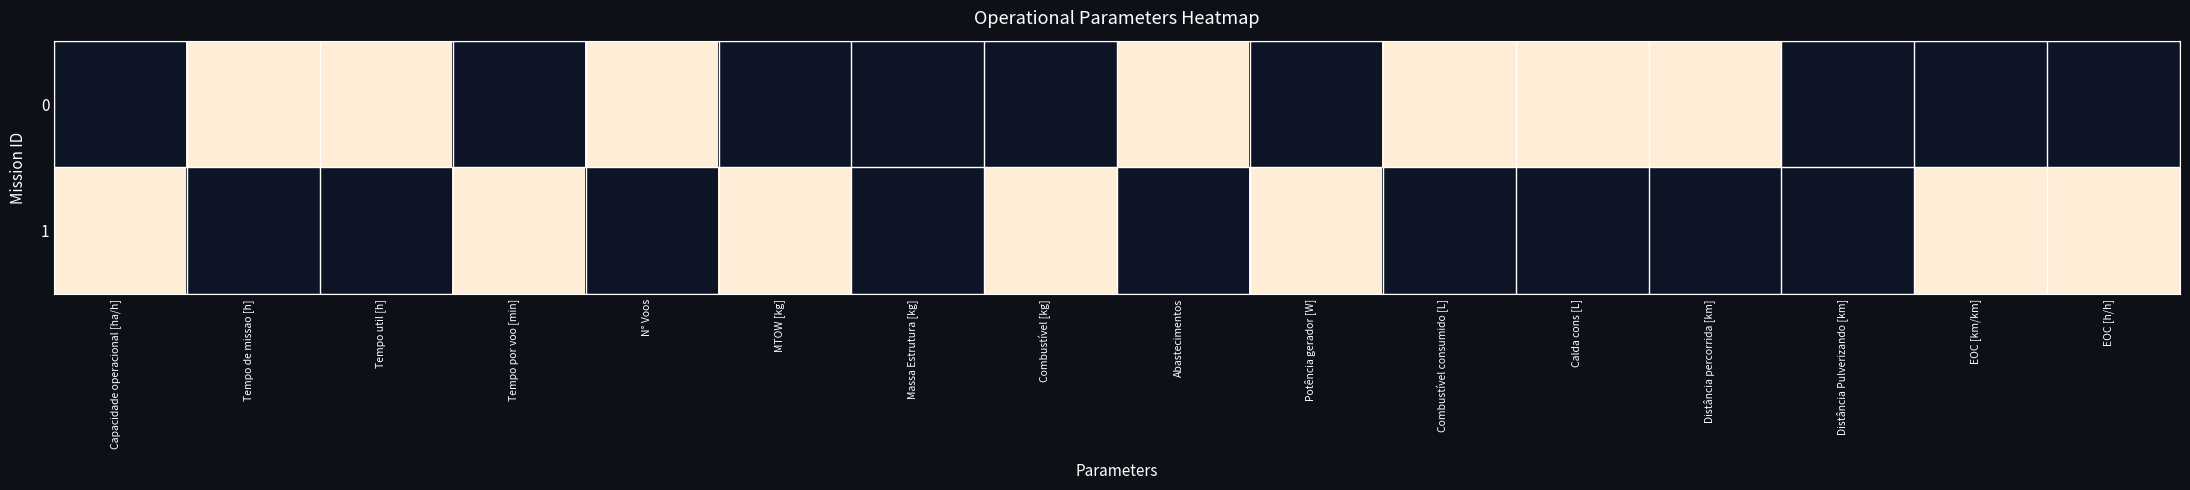

What is the total value across all series at Combustível consumido [L]?

1